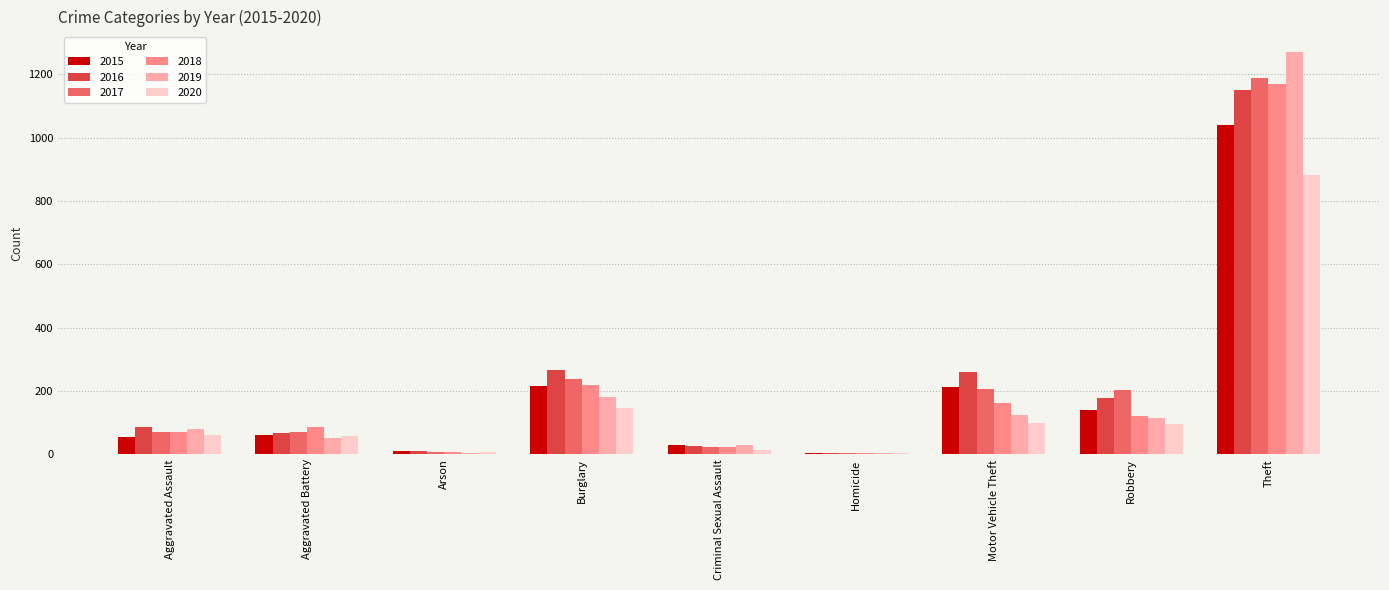

How many series are shown in this chart?

6